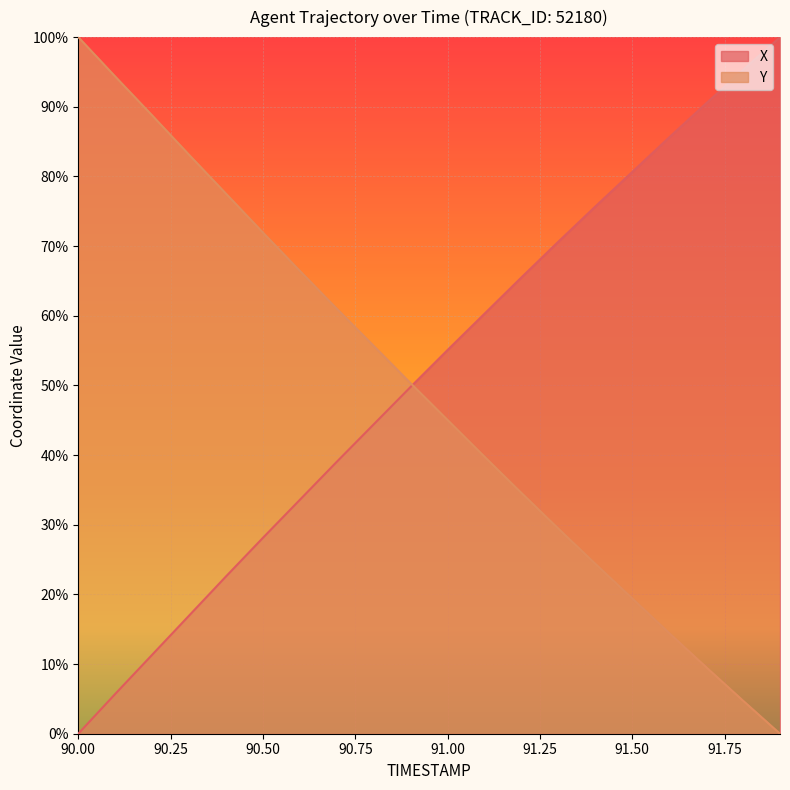

Is the value of X at 90.5 greater than the value of Y at 90.2?

No